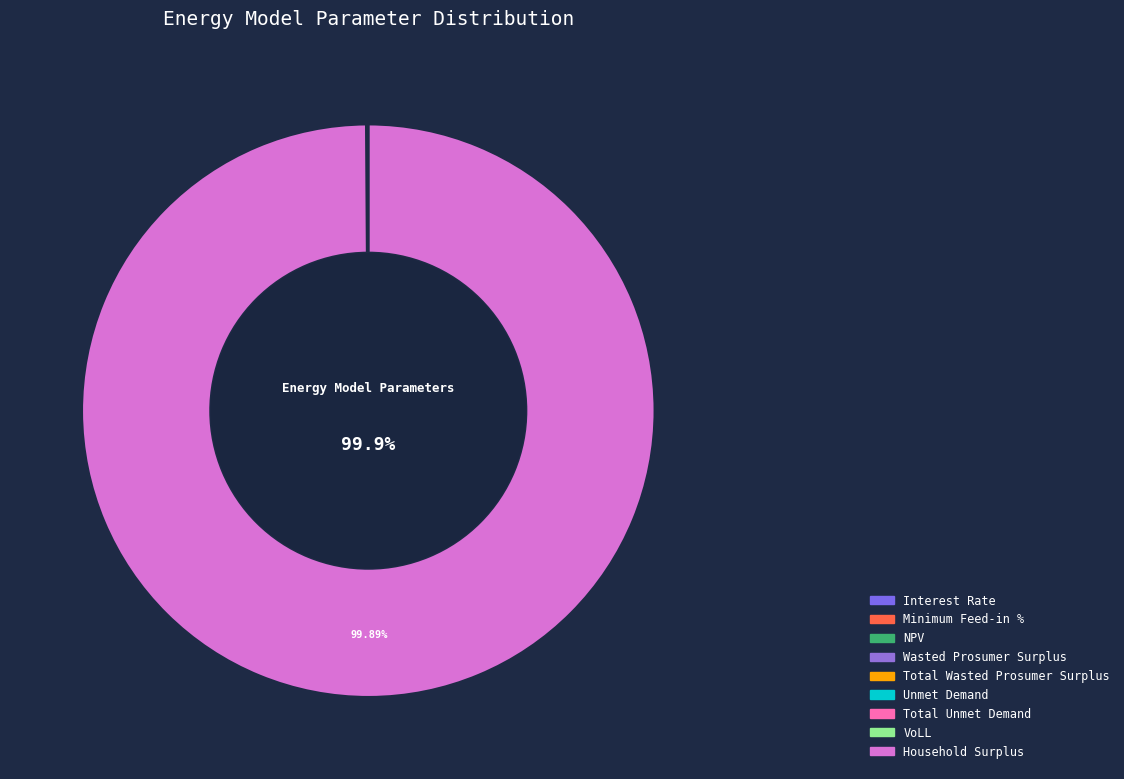

Is the sum of Wasted Prosumer Surplus and NPV greater than half?

No